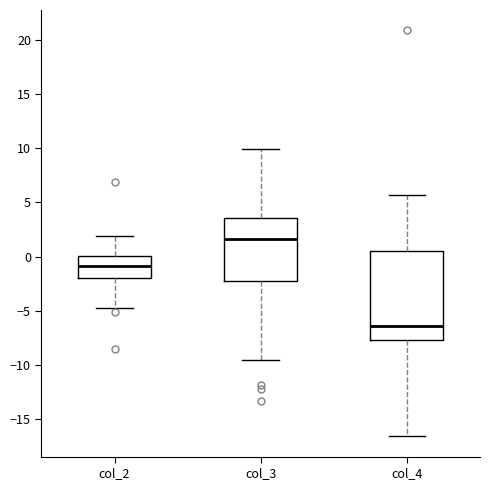

Which box has the lowest median line?

col_4